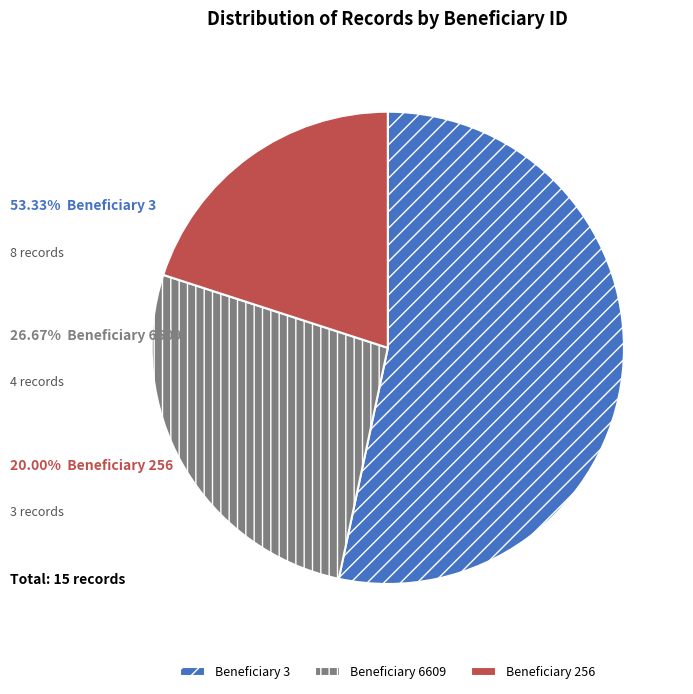

What is the smallest slice in the pie chart?

Beneficiary 256